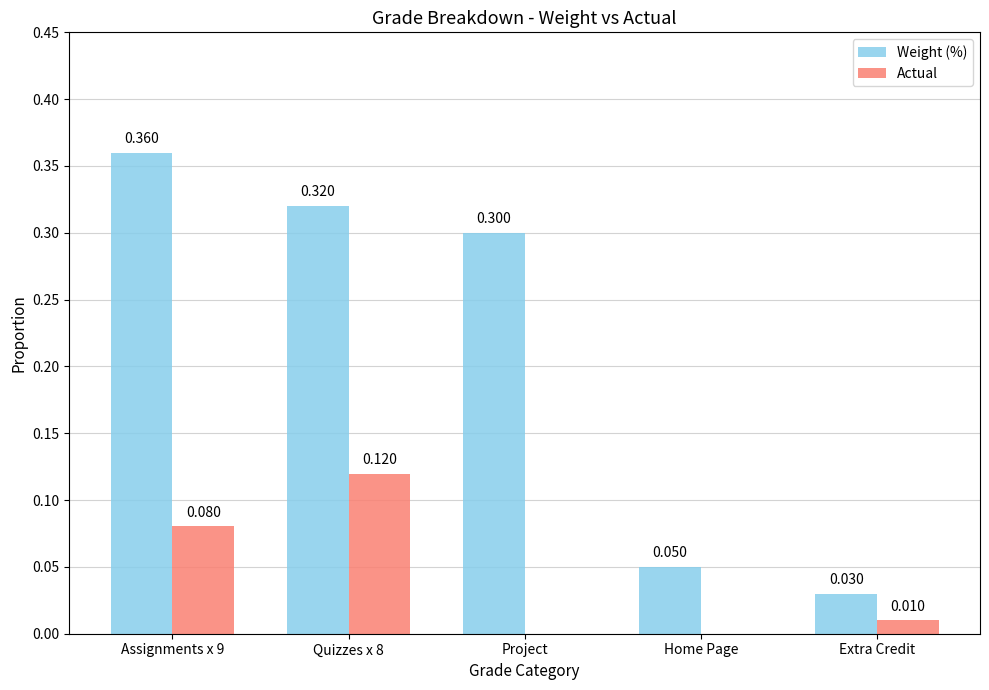

What is the average value of the Weight (%) series?

0.2